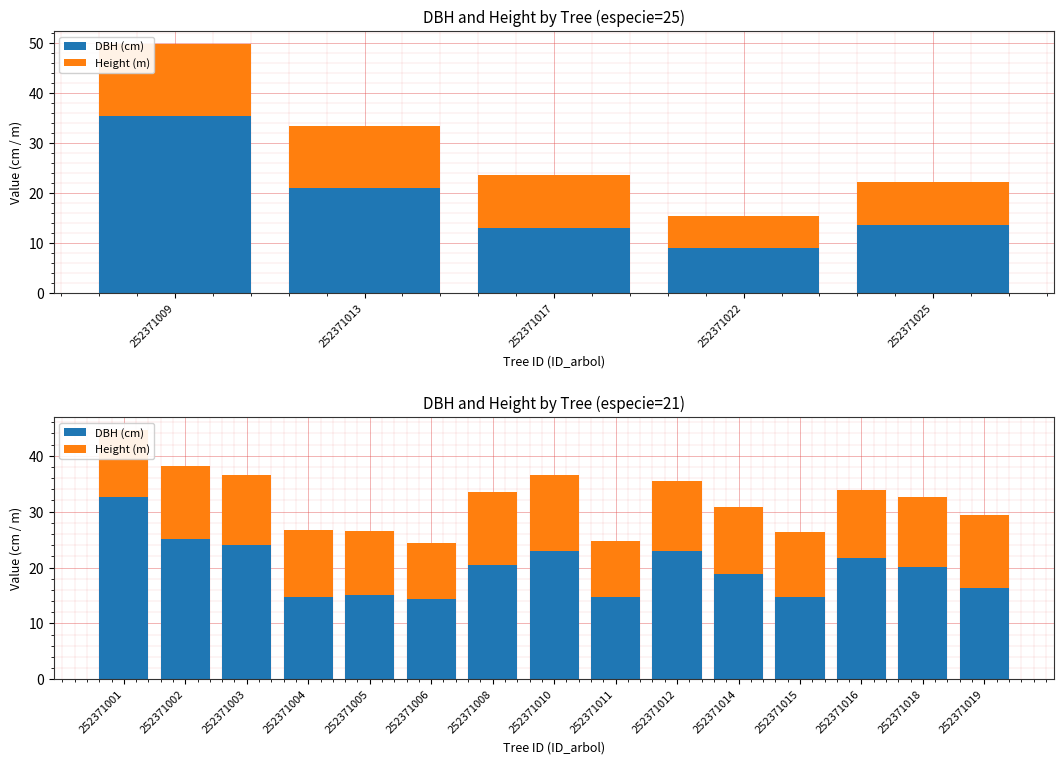

Is it true that DBH (cm) equals 14.3 at 252371012?

False